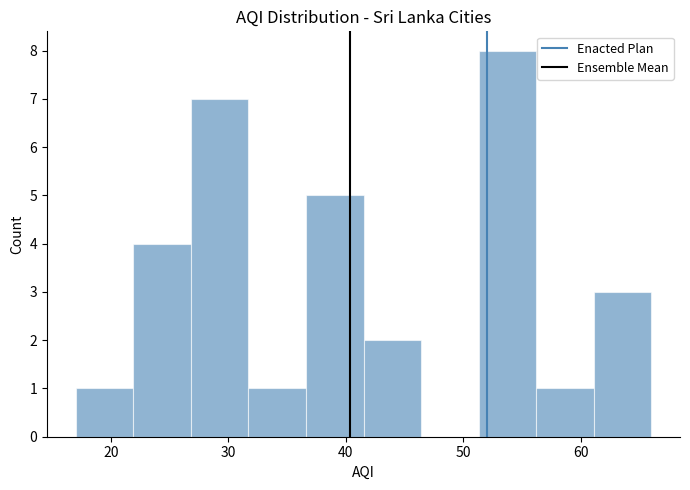

Reading left to right, list every bar in this chart as the range it spans on the x-axis followed by its height. Neither the bar edges nor the heights are printed on the chart, so give them approximately, as read against the axes.

17.0 to 21.9: 1
21.9 to 26.8: 4
26.8 to 31.7: 7
31.7 to 36.6: 1
36.6 to 41.5: 5
41.5 to 46.4: 2
46.4 to 51.3: 0
51.3 to 56.2: 8
56.2 to 61.1: 1
61.1 to 66.0: 3